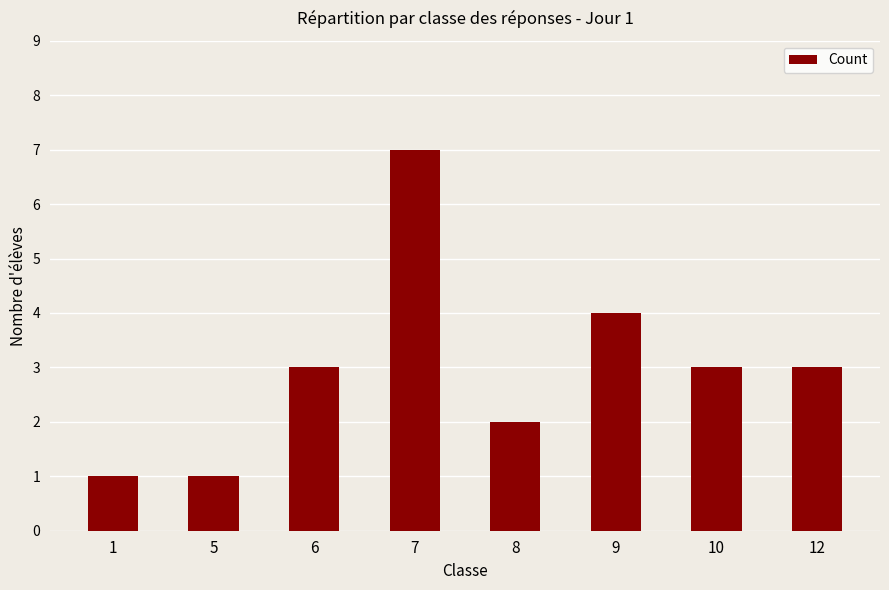

Count the values in the range 2 to 4.

5